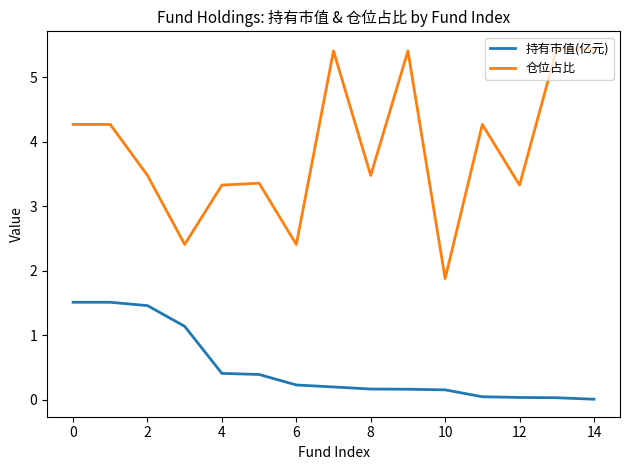

Which series has the largest range (max minus min)?

仓位占比